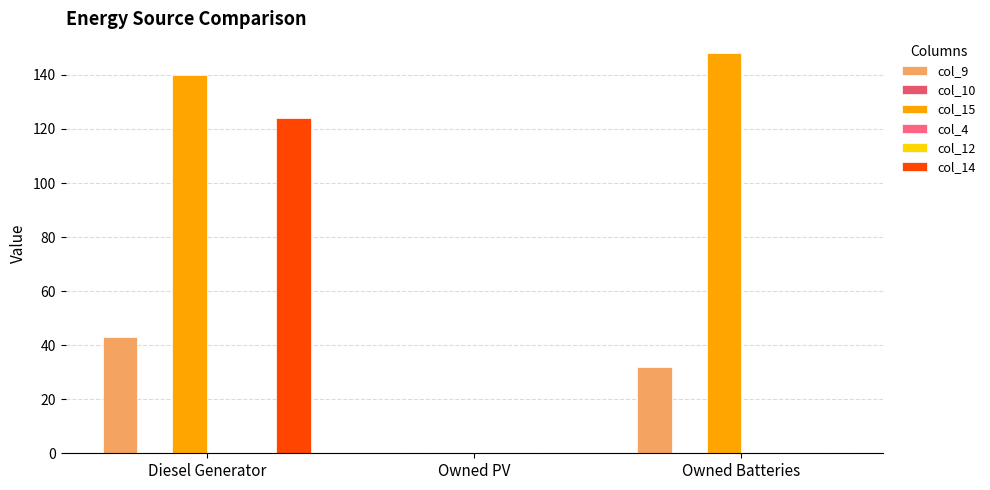

Reading left to right, list all the values displayed in this chart.

col_9: 43.0	0.0	32.0
col_10: 0.0	0.0	0.0
col_15: 140.0	0.0	148.0
col_4: 0.0	0.0	0.0
col_12: 0.0	0.0	0.0
col_14: 124.0	0.0	0.0